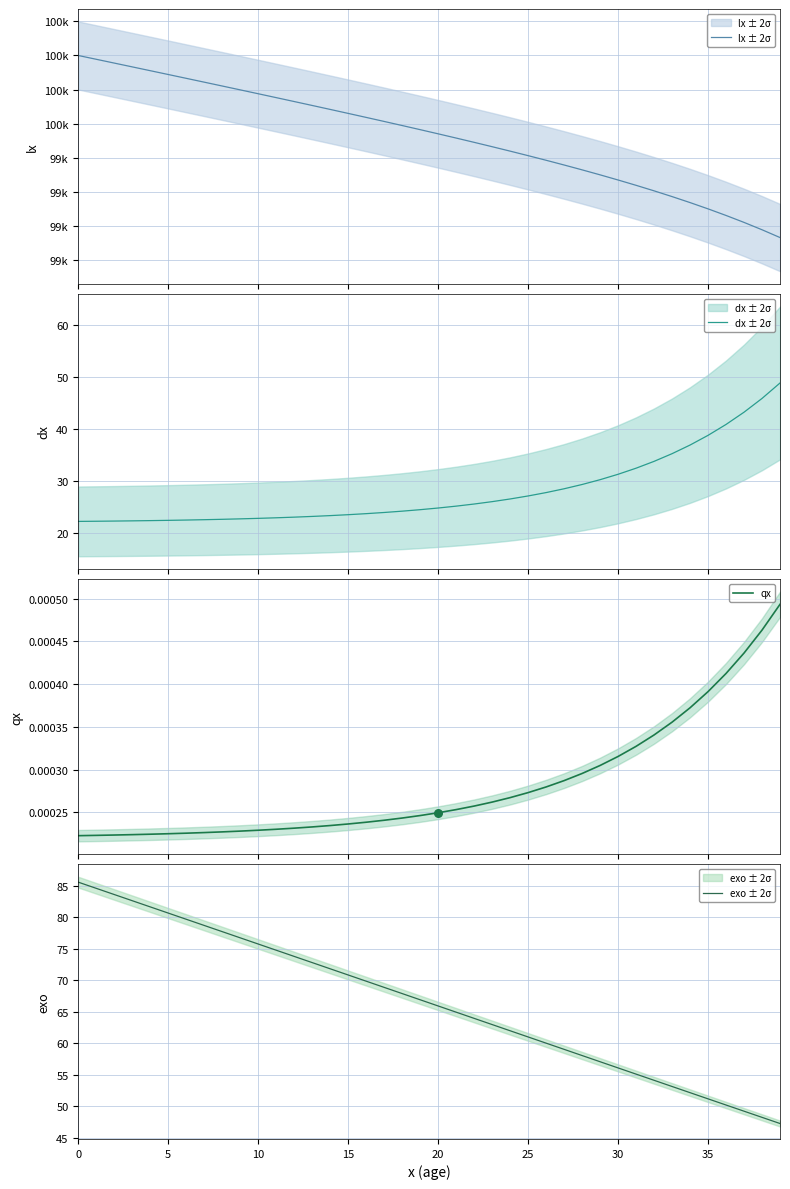

Which series contains the highest Y value?

lx ± 2σ